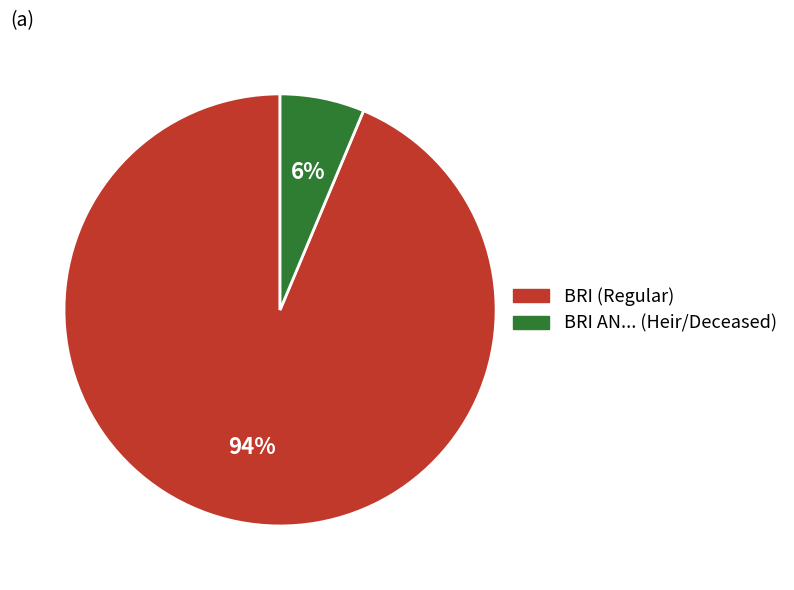

How many segments does this pie chart have?

2